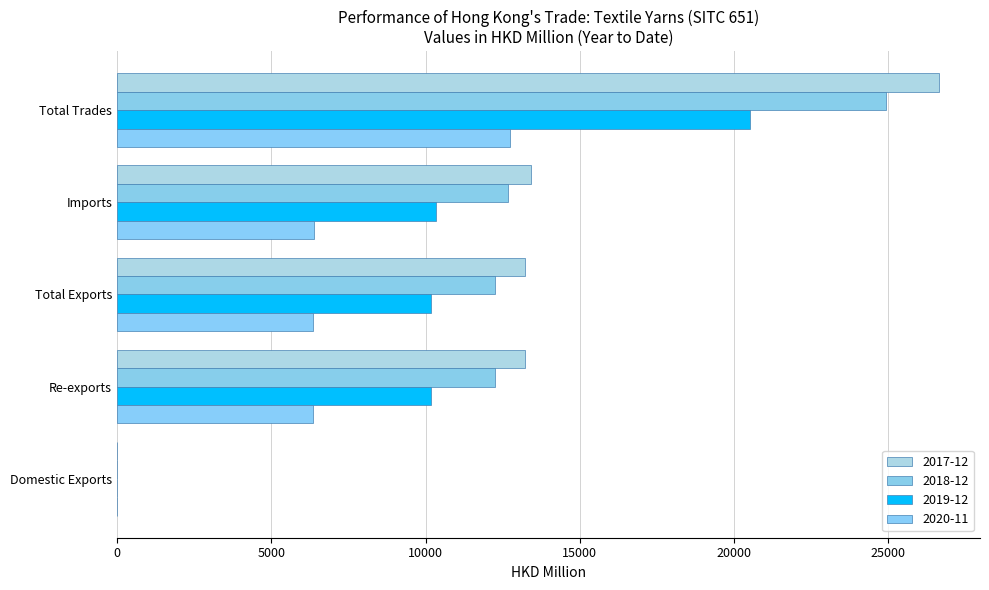

The value of 2018-12 at Total Trades is 24931.7. True or false?

True